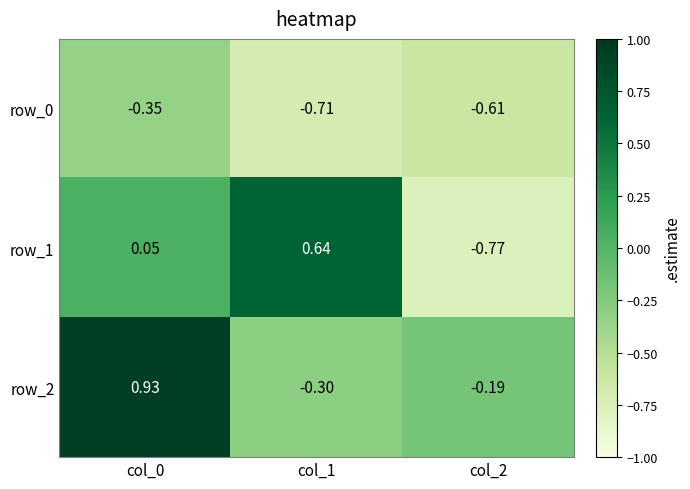

How many distinct data groups are displayed?

3